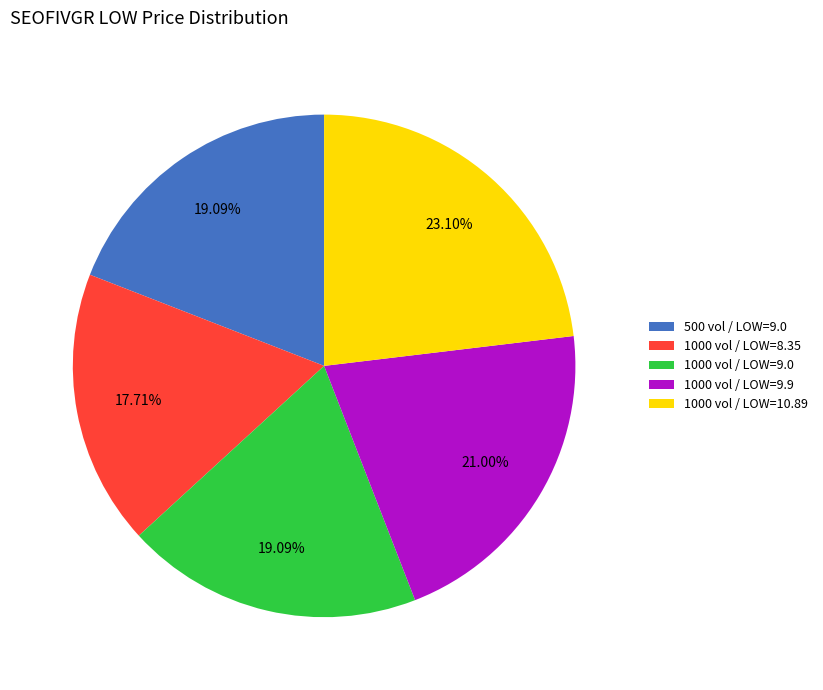

Count the number of slices in the pie.

5